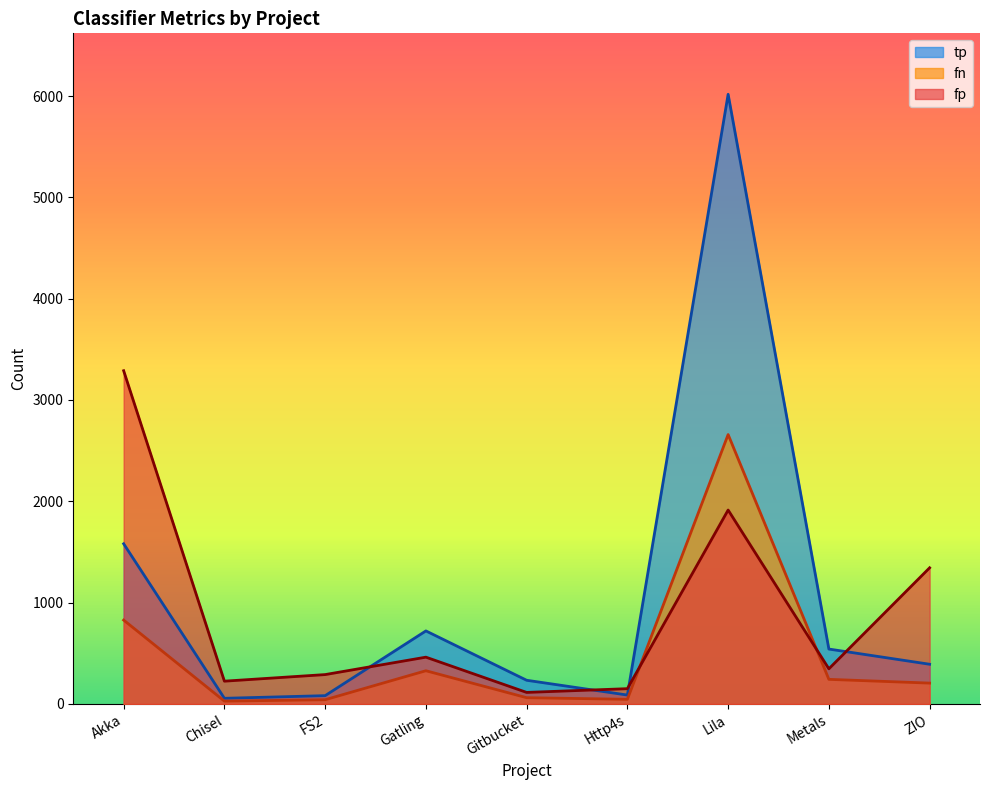

What is the greatest value displayed?

6017